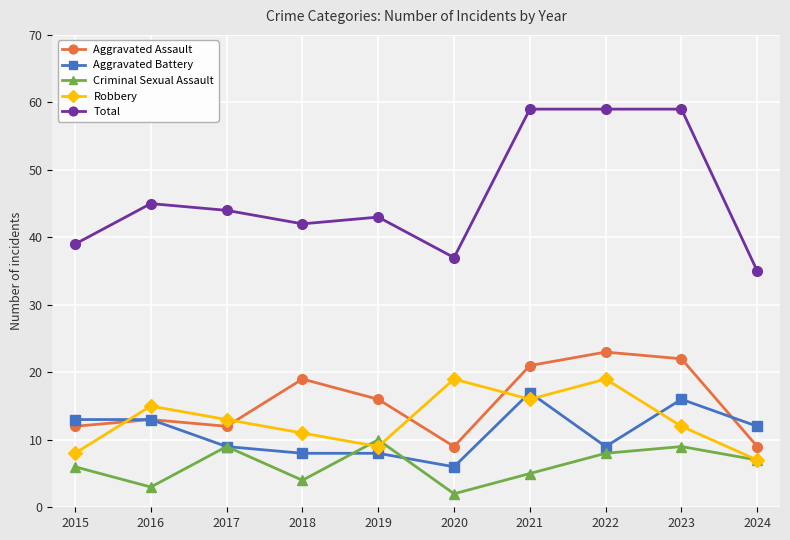

How many series are shown in this chart?

5